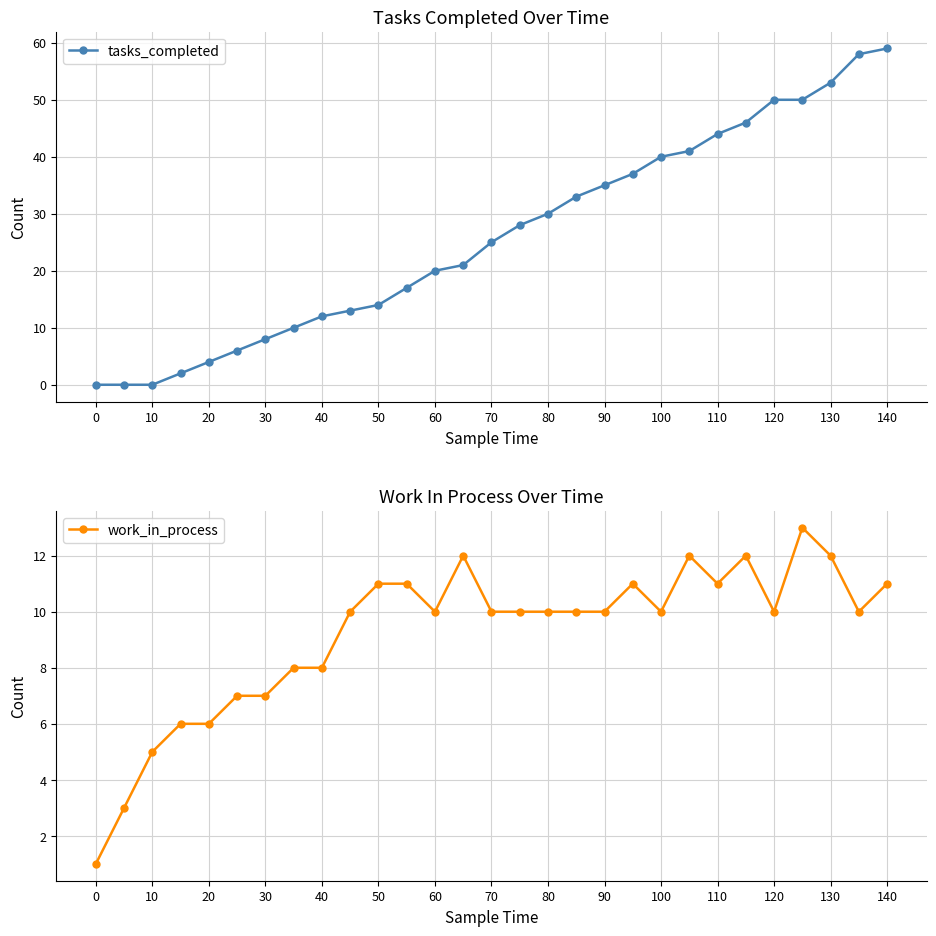

Is it true that work_in_process equals 16 at 50?

False